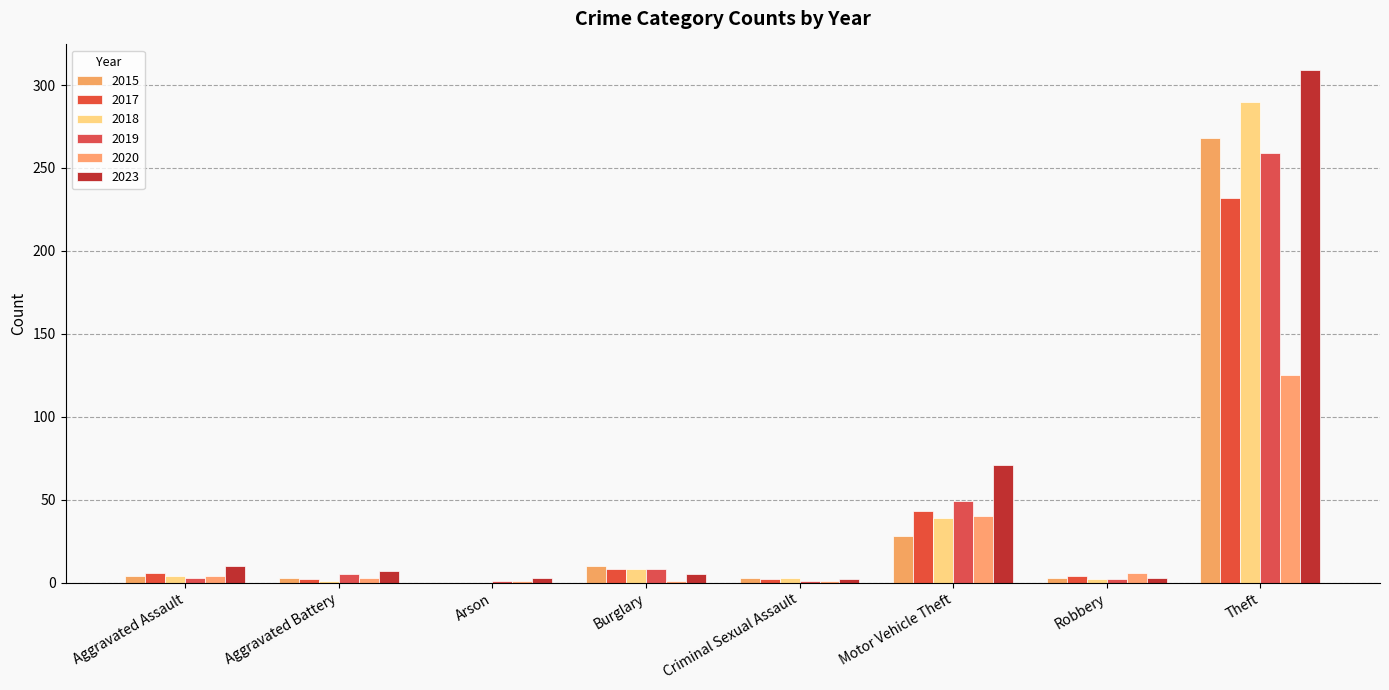

Count the number of data series in this chart.

6